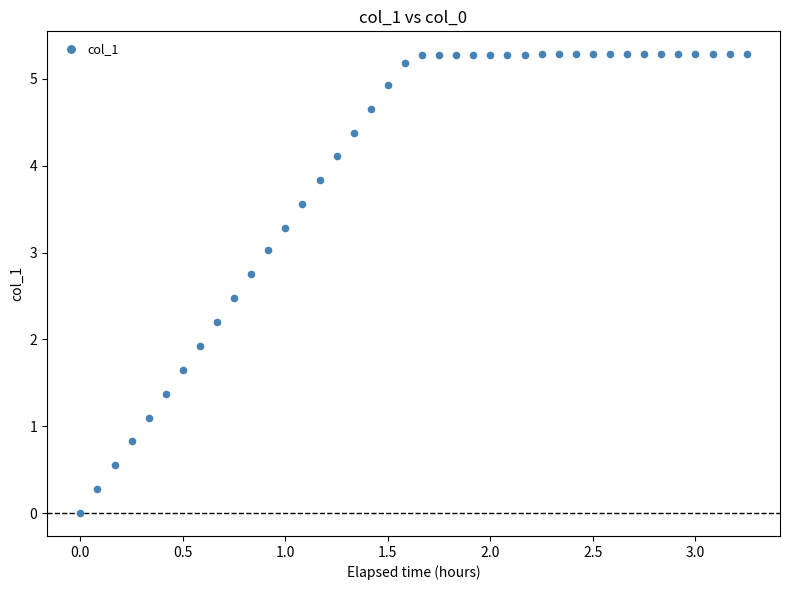

What Y value in the scatter plot is closest to 2?

1.9